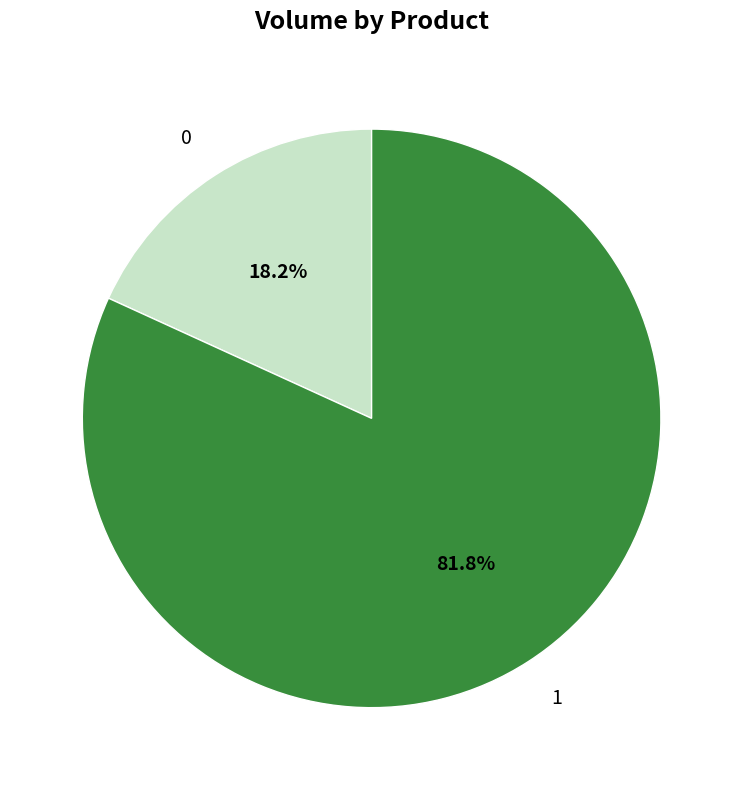

Which slice is the largest?

1